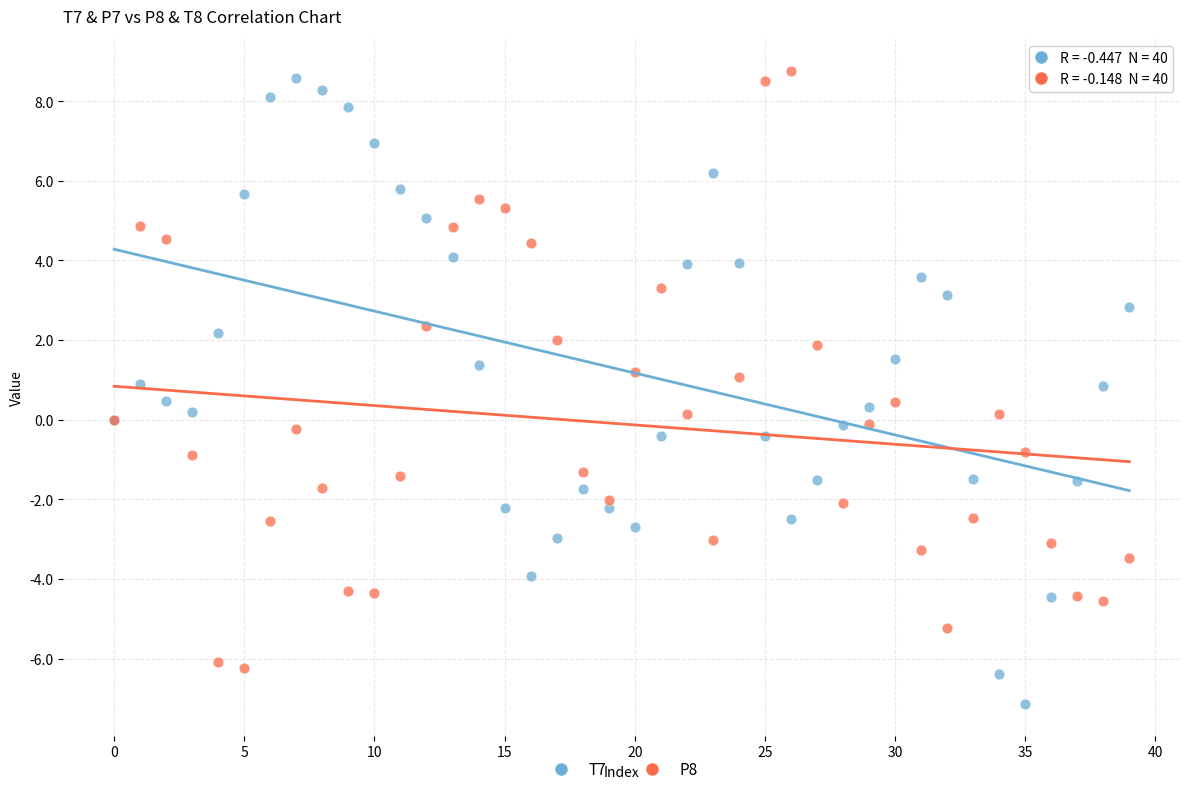

Which series has the largest Y range (max minus min)?

T7